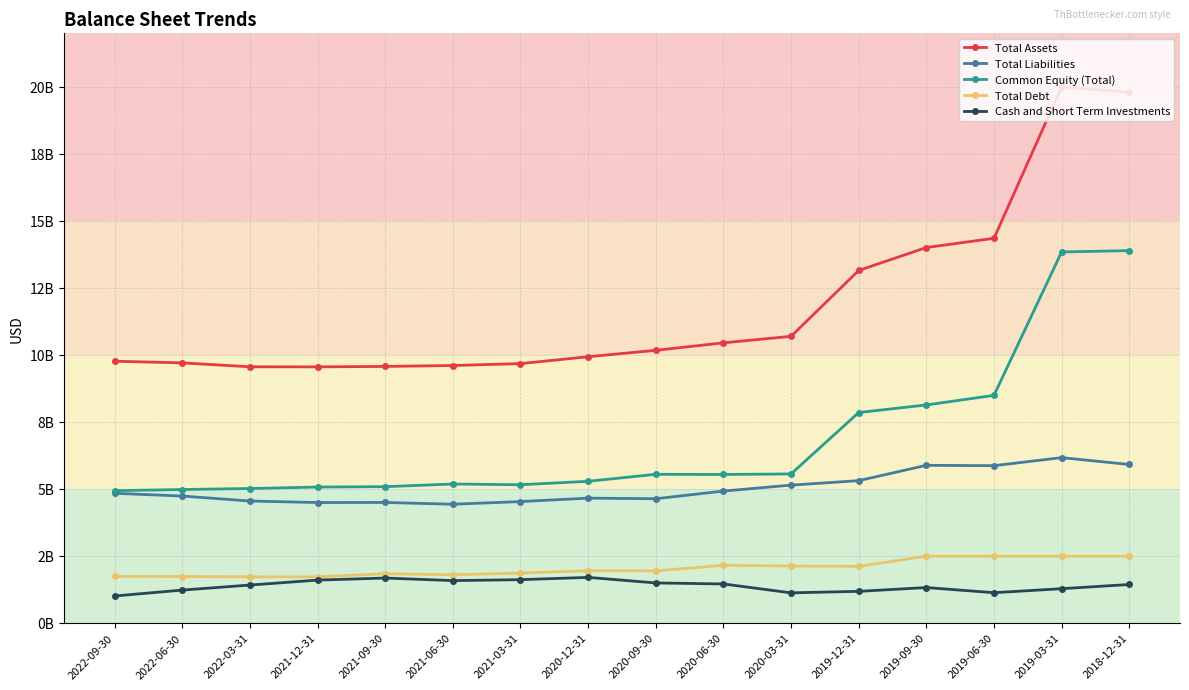

Where is Cash and Short Term Investments nearest to the value 1345000000?

2019-09-30